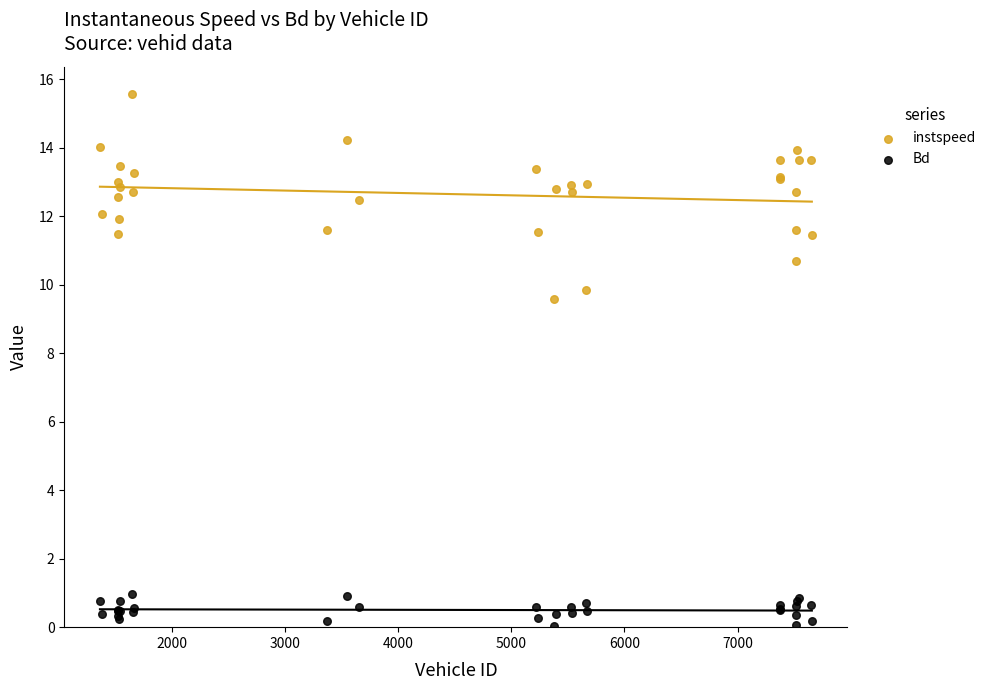

Across all series, what Y value is closest to 7?

9.6